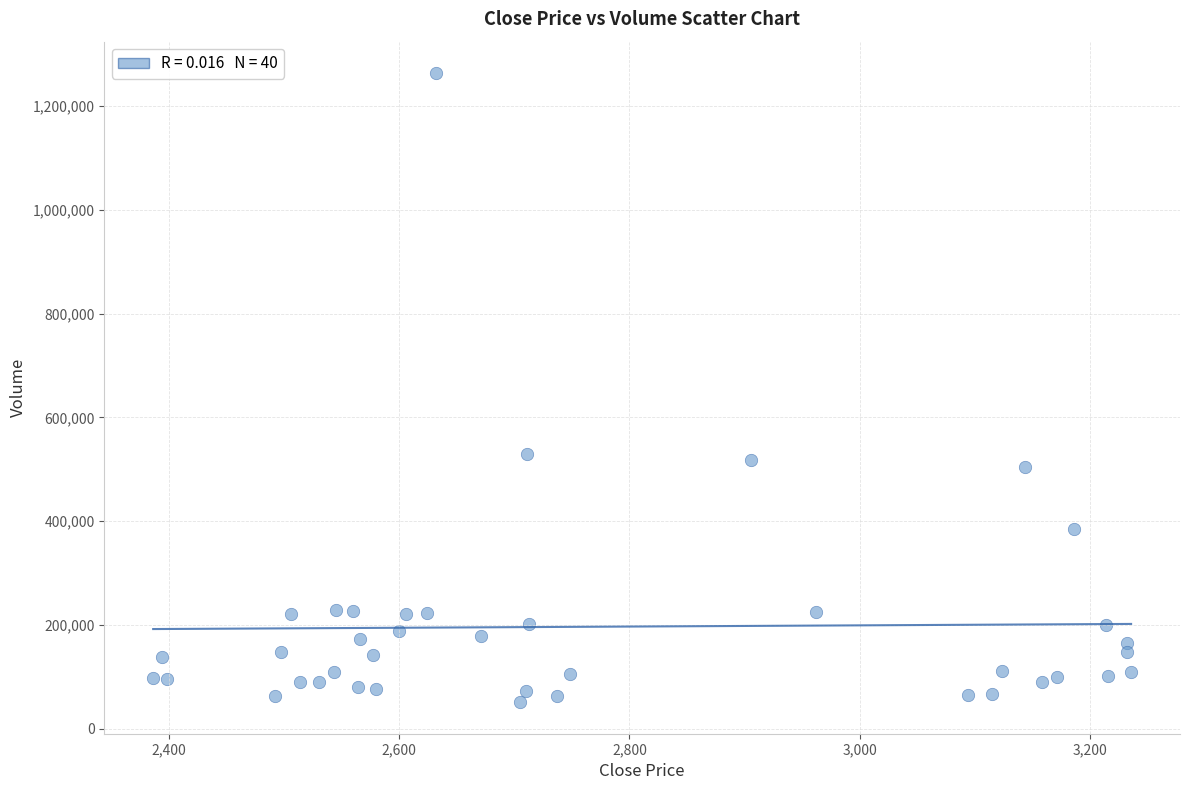

What is the range of Y values (max minus min)?

1212908